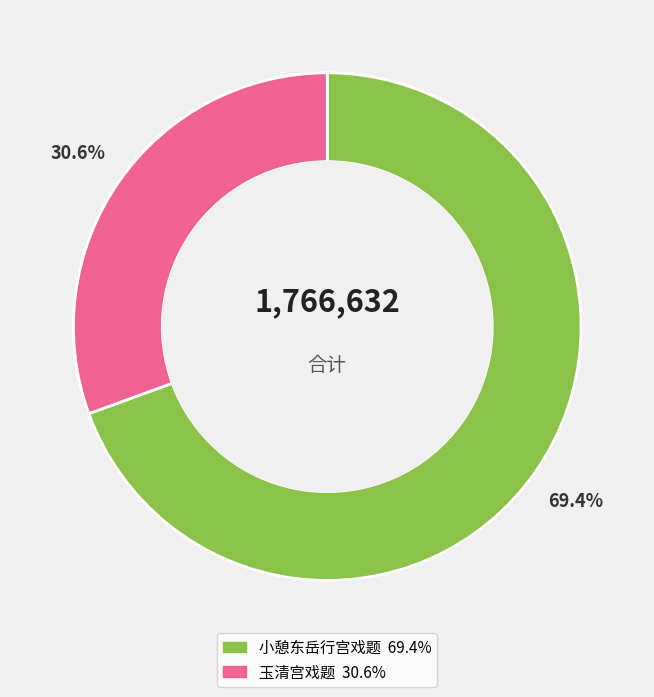

How many segments does this pie chart have?

2